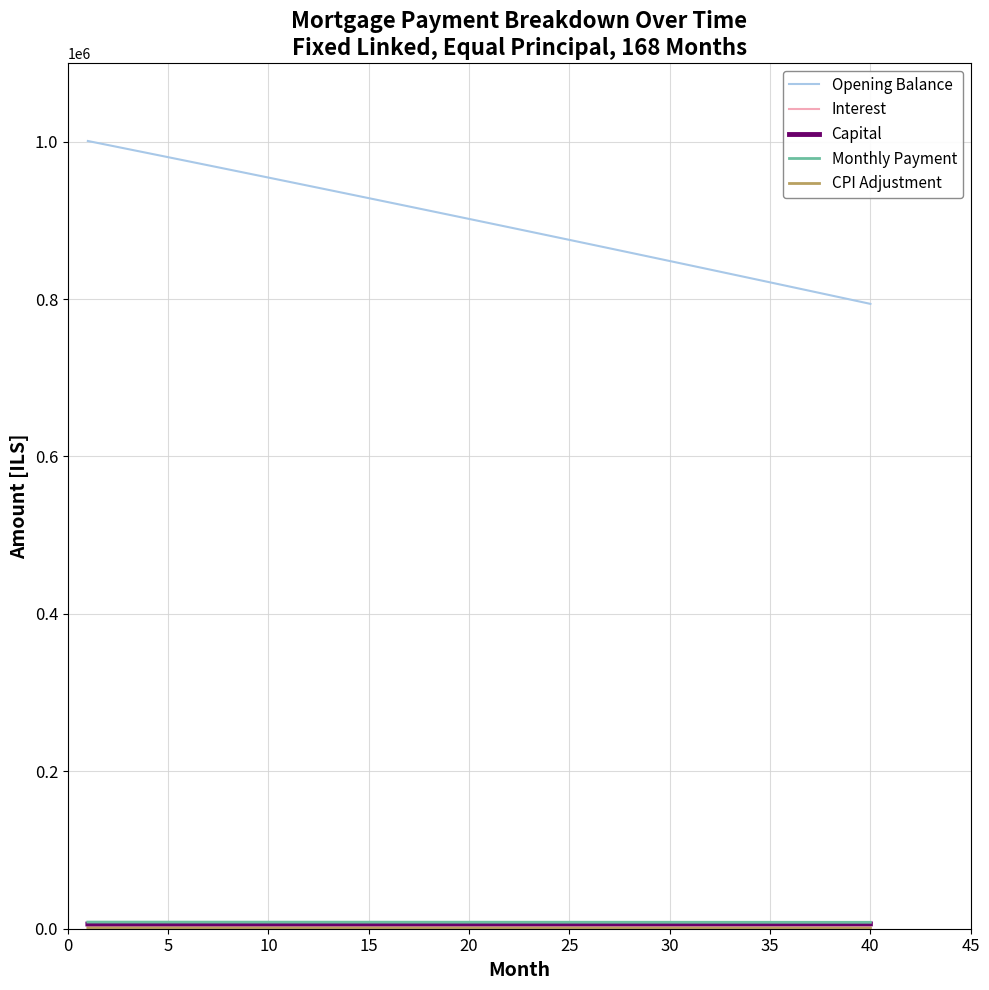

Which series has the widest spread of values?

Opening Balance